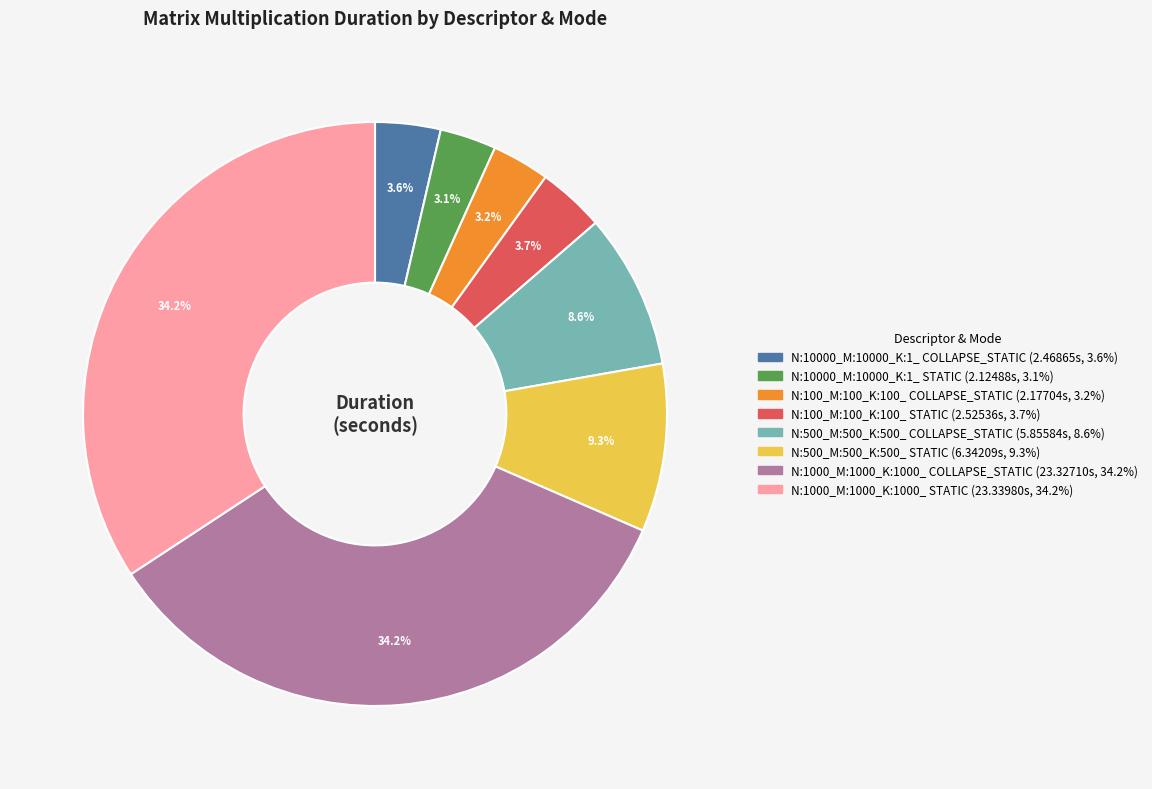

Does any single category account for the majority?

No